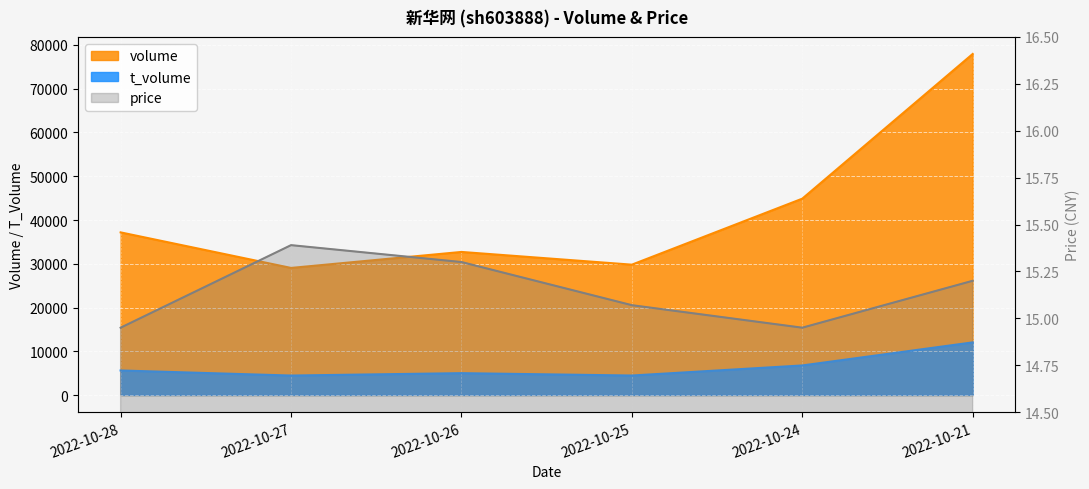

Between 2022-10-21 and 2022-10-24, which is larger?

2022-10-21